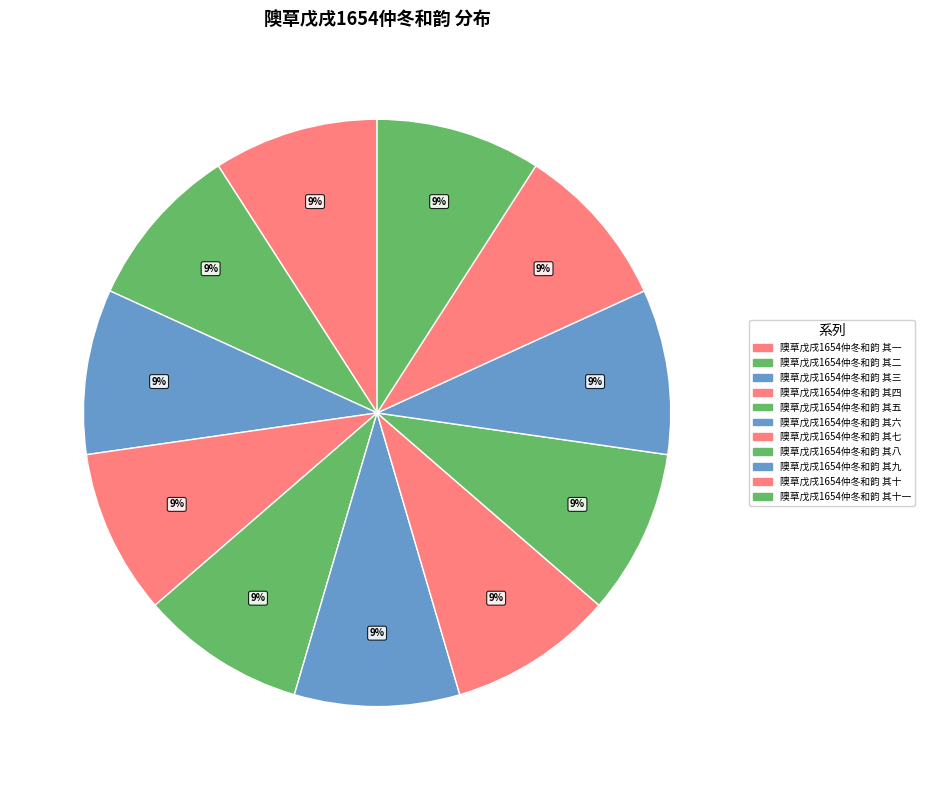

Does any single category account for the majority?

No